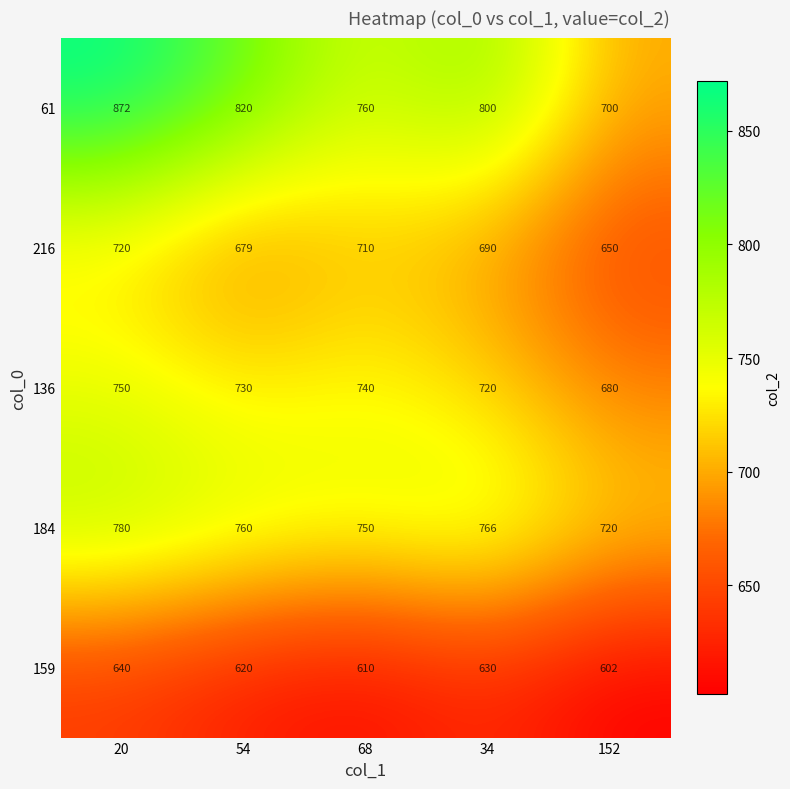

Rank the series by their maximum value, from highest to lowest.

61, 184, 136, 216, 159